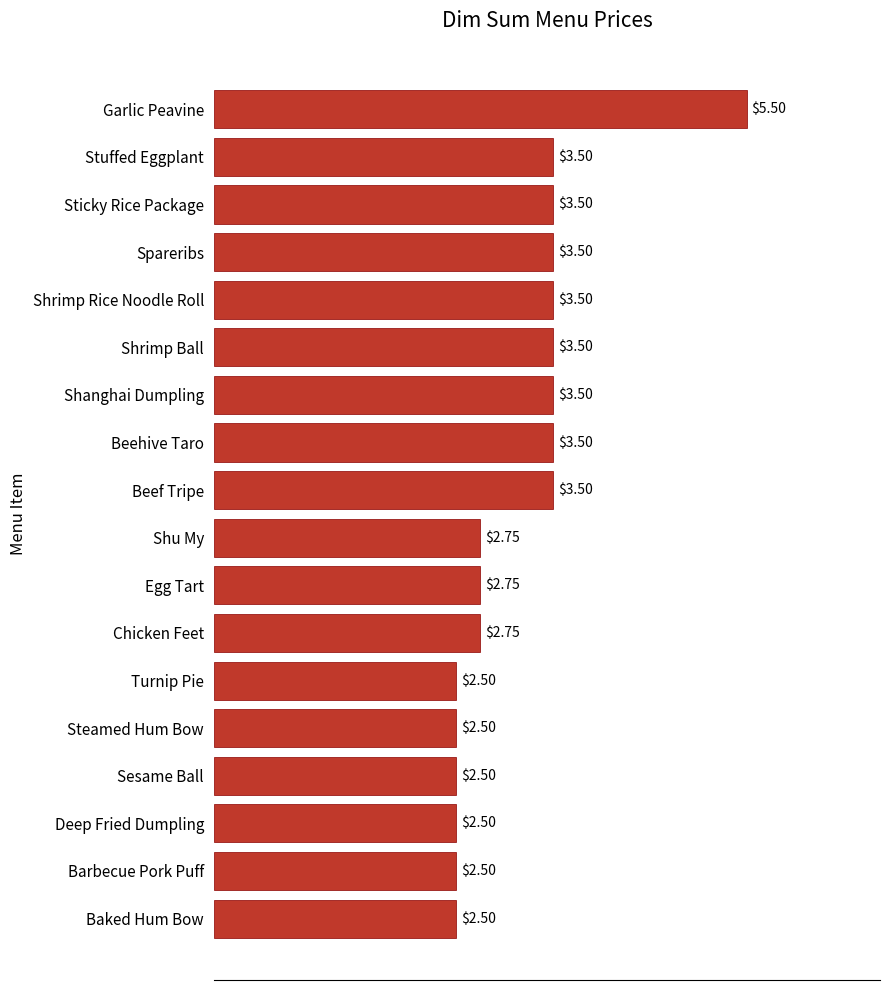

What is the label of the 2nd bar from the bottom?

Barbecue Pork Puff